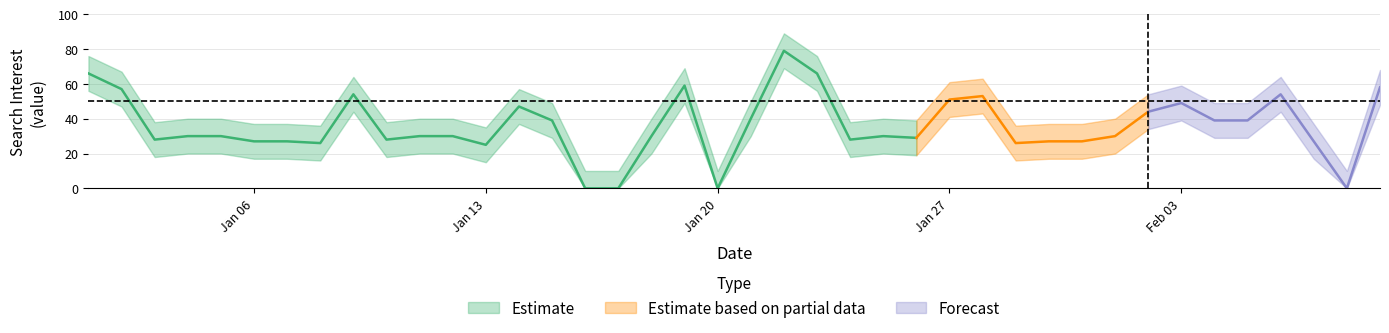

List the labels in order of center value, largest first.

2020/01/22, 2020/01/01, 2020/01/23, 2020/01/19, 2020/02/09, 2020/01/02, 2020/01/09, 2020/02/06, 2020/01/28, 2020/01/27, 2020/02/03, 2020/01/14, 2020/02/02, 2020/01/21, 2020/01/15, 2020/02/04, 2020/02/05, 2020/01/04, 2020/01/05, 2020/01/11, 2020/01/12, 2020/01/18, 2020/01/25, 2020/02/01, 2020/01/26, 2020/01/03, 2020/01/10, 2020/01/24, 2020/01/06, 2020/01/07, 2020/01/30, 2020/01/31, 2020/02/07, 2020/01/08, 2020/01/29, 2020/01/13, 2020/01/16, 2020/01/17, 2020/01/20, 2020/02/08